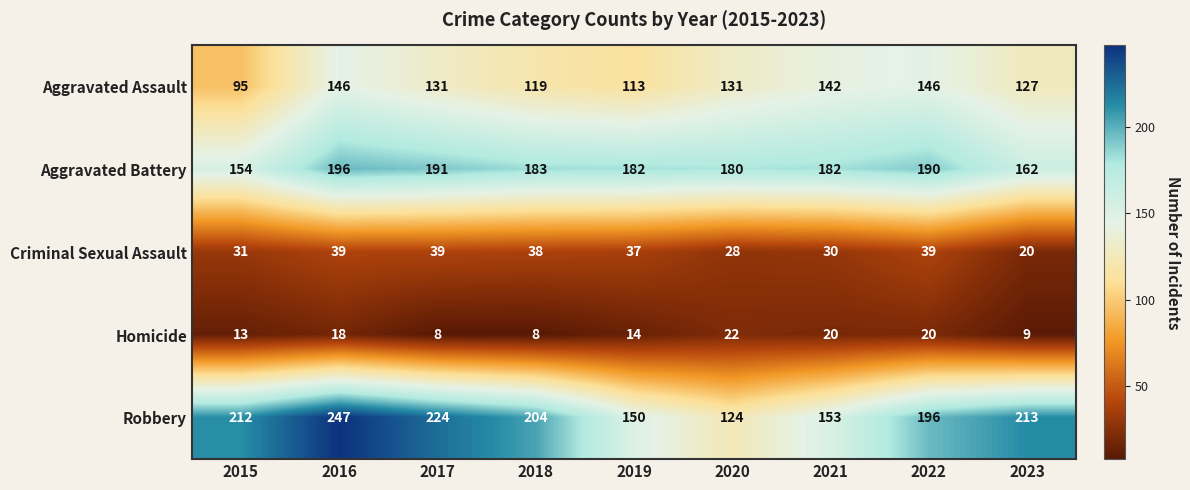

Rank the series by their maximum value, from highest to lowest.

Robbery, Aggravated Battery, Aggravated Assault, Criminal Sexual Assault, Homicide